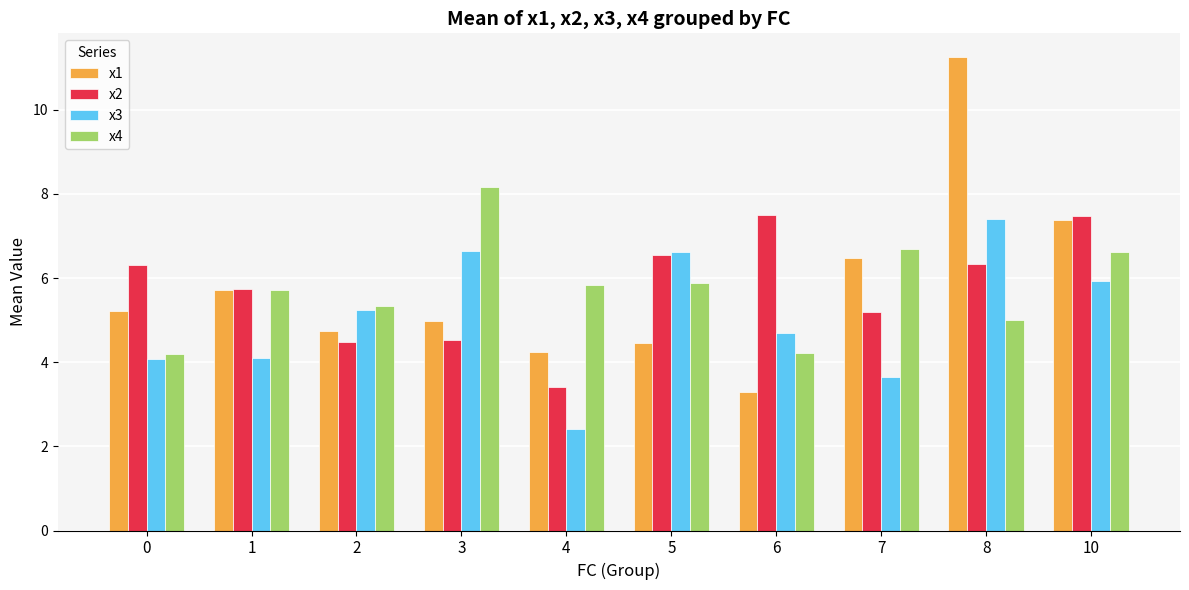

What are all the series names shown in the legend?

x1, x2, x3, x4